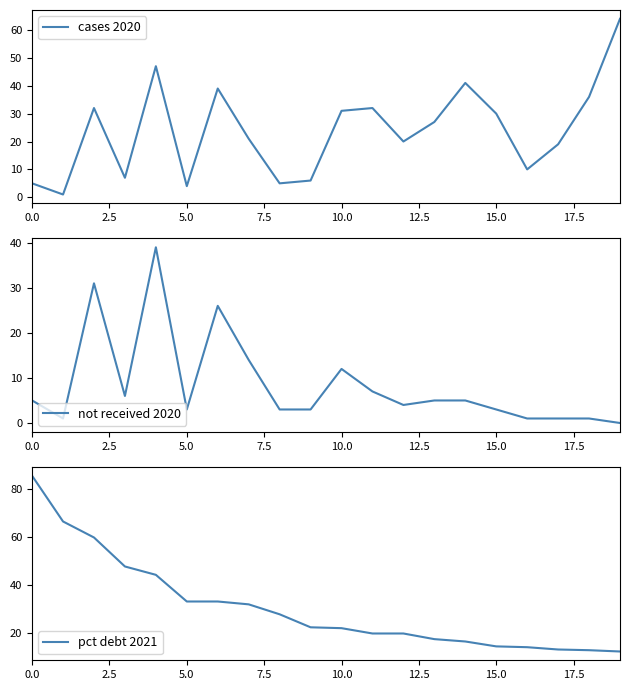

At 9, list the series in order from smallest to largest.

not received 2020, cases 2020, pct debt 2021